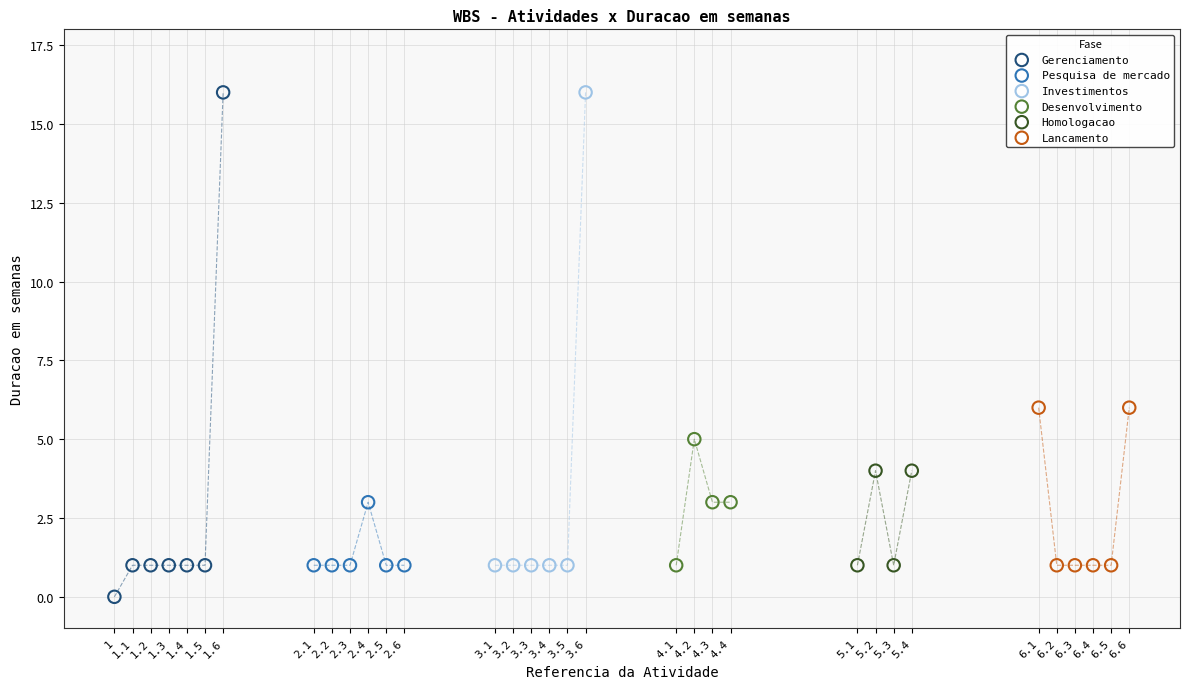

What are all the series names shown in the legend?

Gerenciamento, Pesquisa de mercado, Investimentos, Desenvolvimento, Homologacao, Lancamento